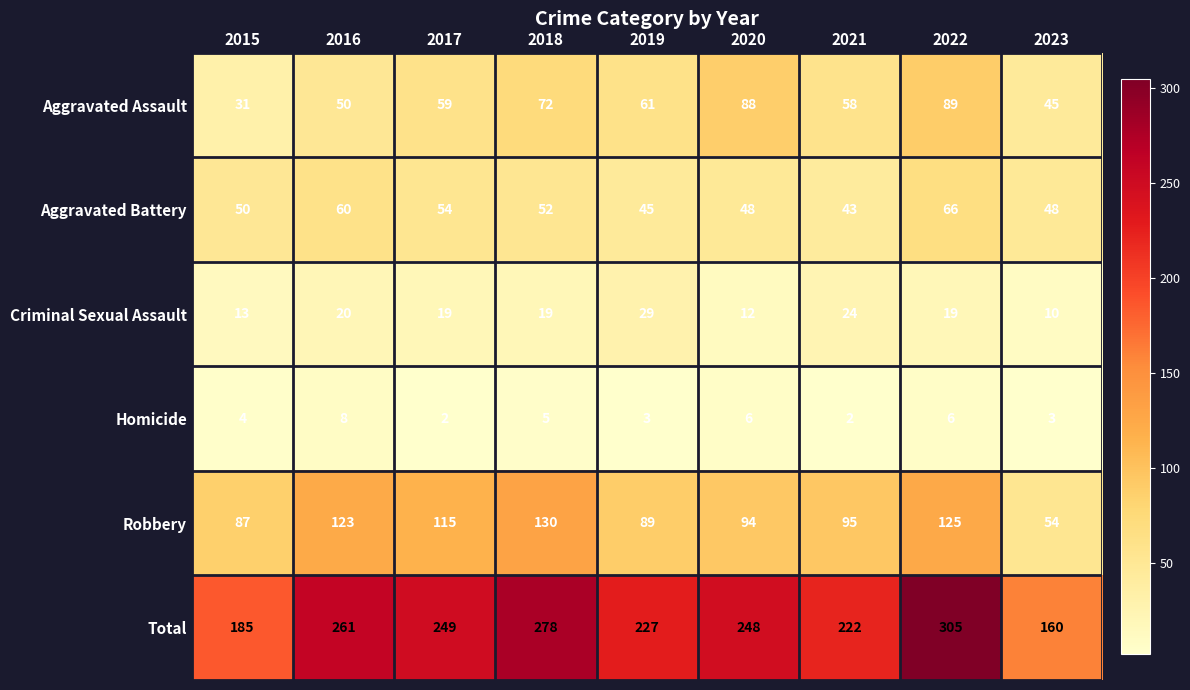

What is the difference between the maximum and minimum values in the Homicide series?

6